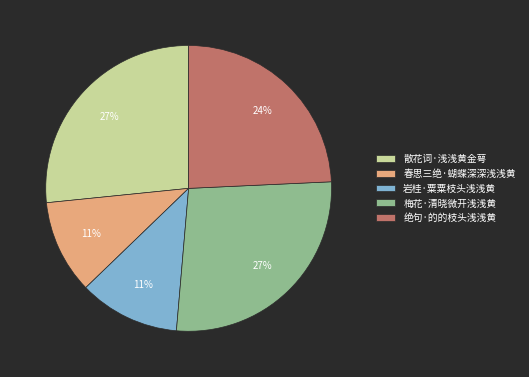

To the nearest percent, what is the difference between the 梅花·清晓微开浅浅黄 and 岩桂·粟粟枝头浅浅黄 slice percentages?

16%